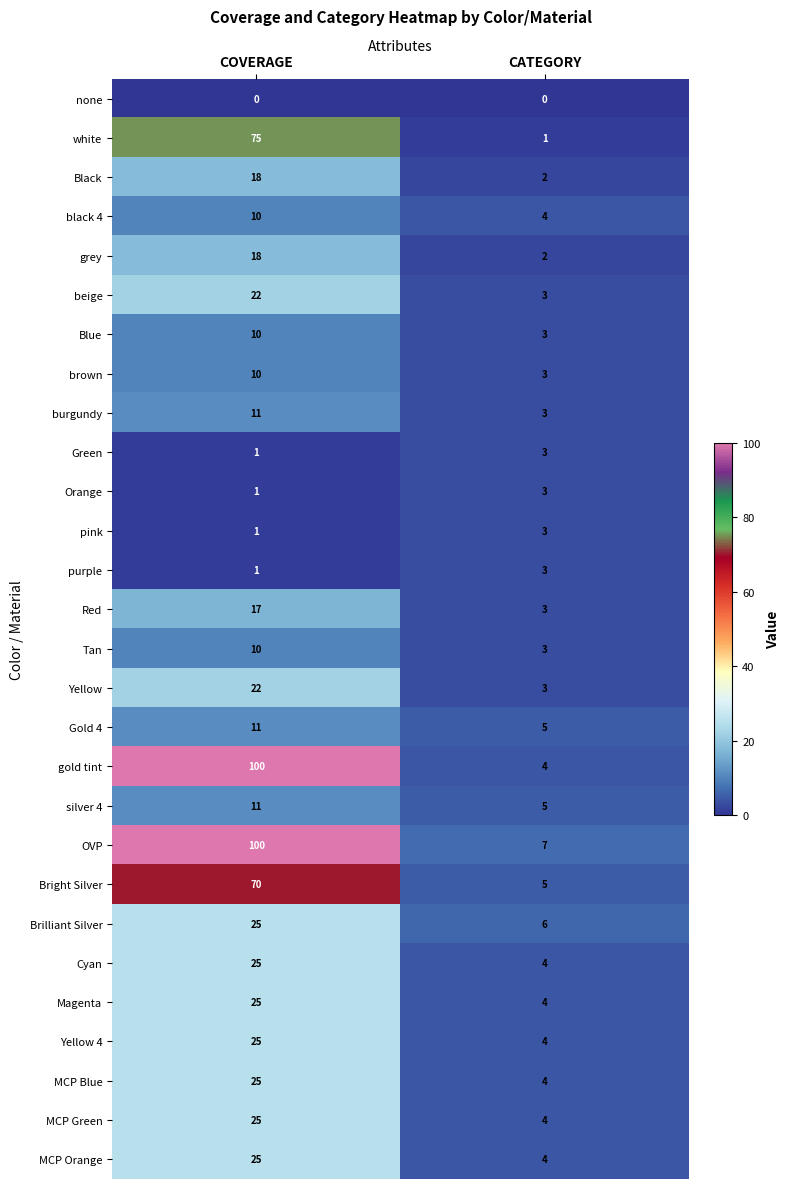

Which series has the largest total across all categories?

OVP